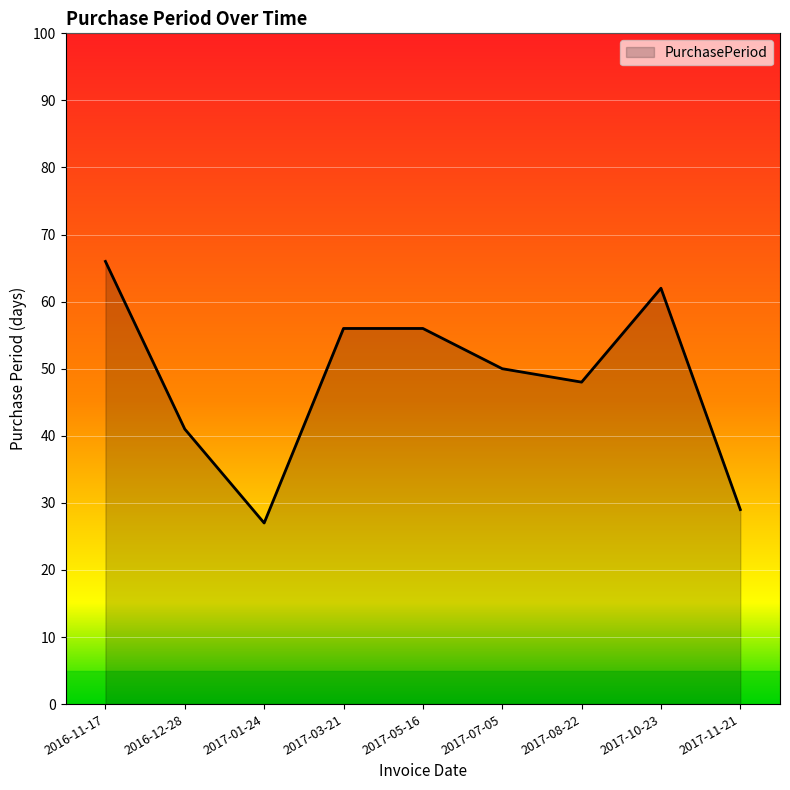

Where is the data nearest to the value 46?

2017-08-22